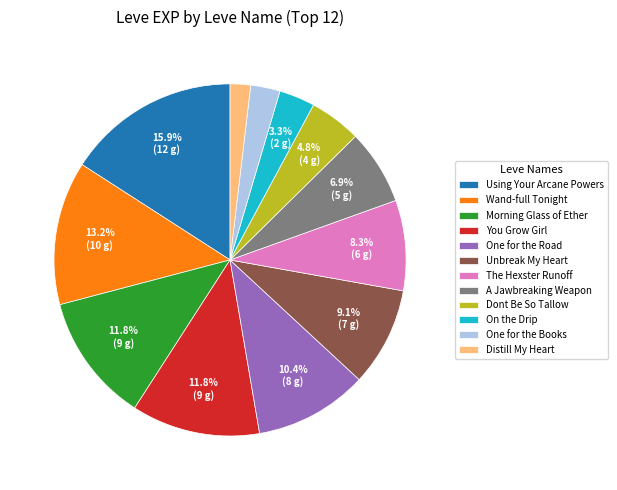

Does any single category account for the majority?

No